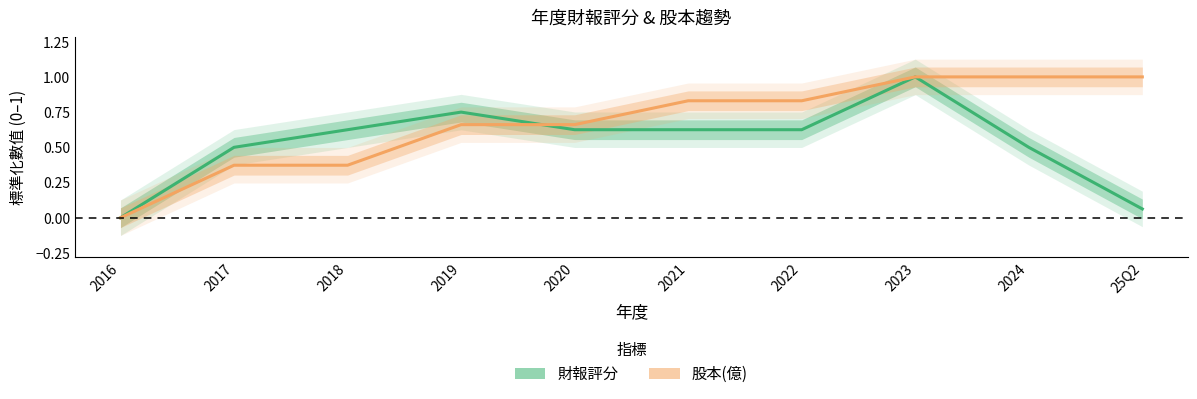

Is it true that 財報評分 equals 0.3 at 2020?

False